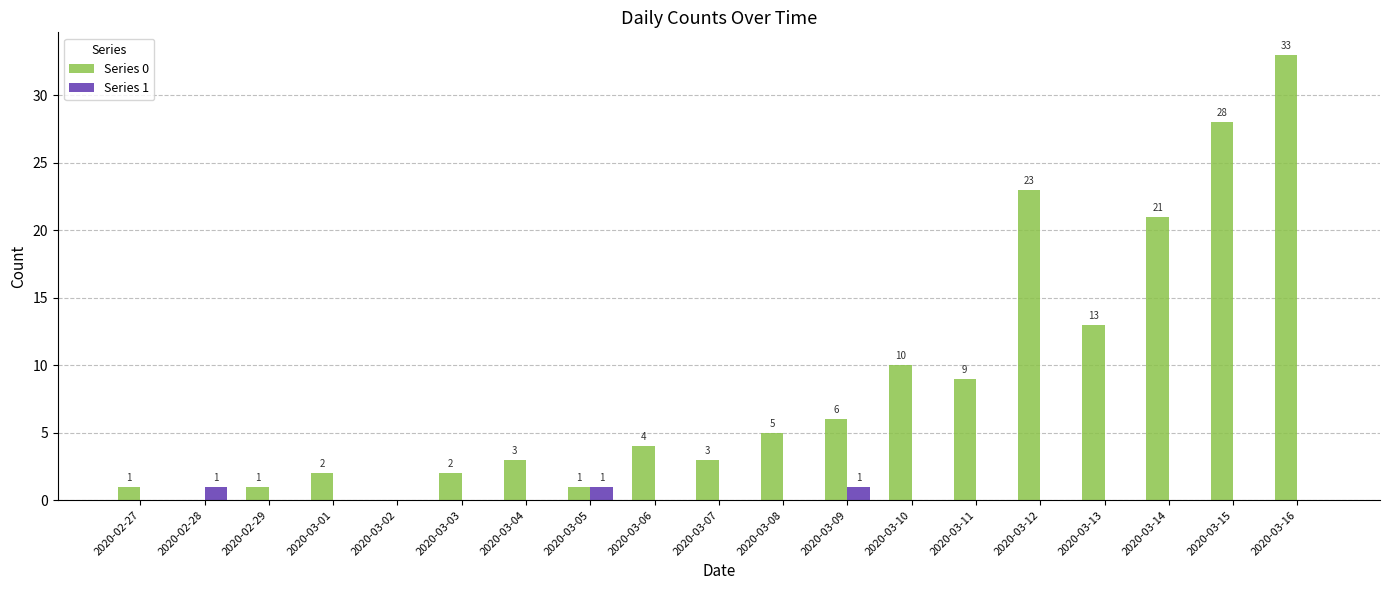

What is the greatest value displayed?

33